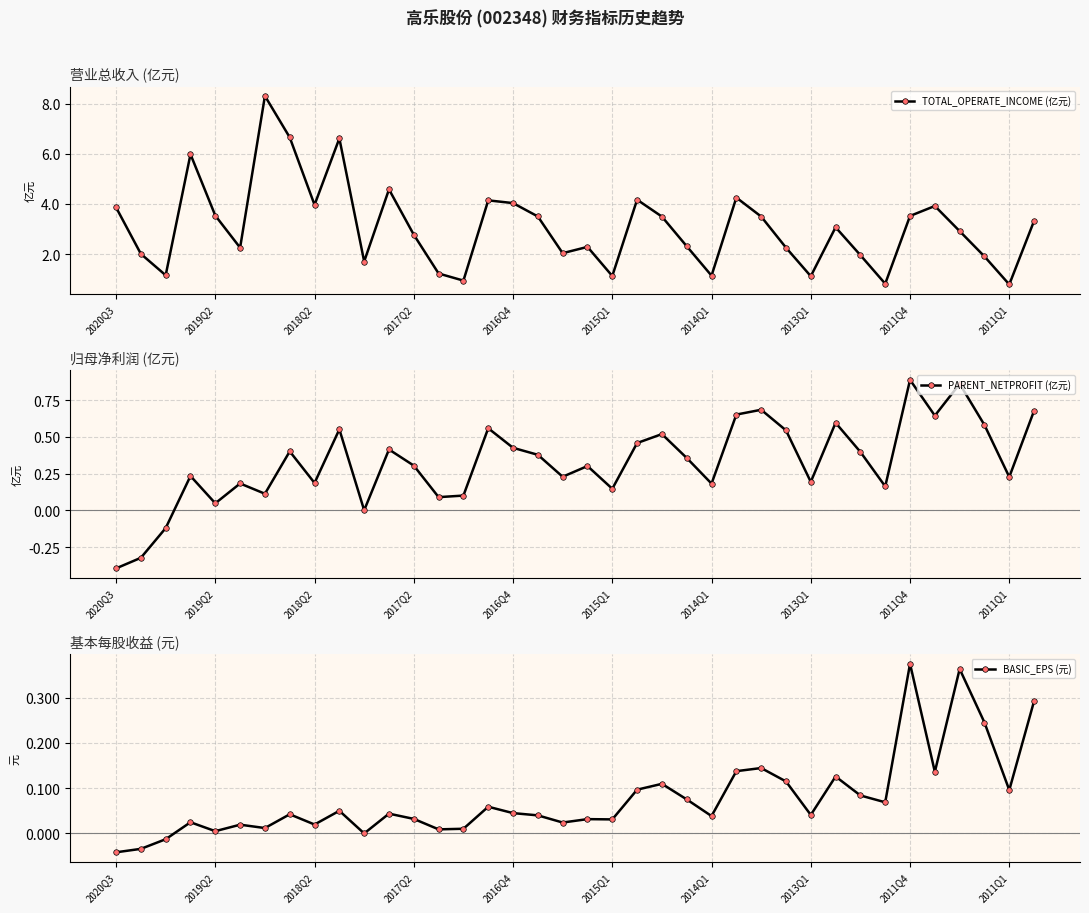

What position from the left is 21?

22